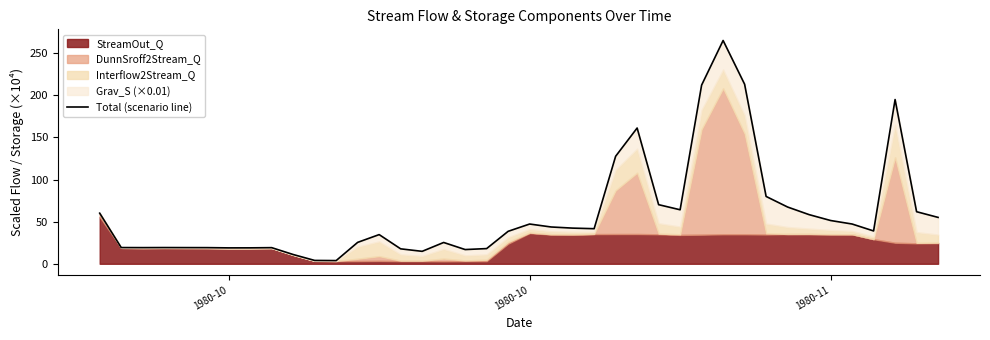

How many points are higher than both their immediate neighbors (excluding endpoints)?

8